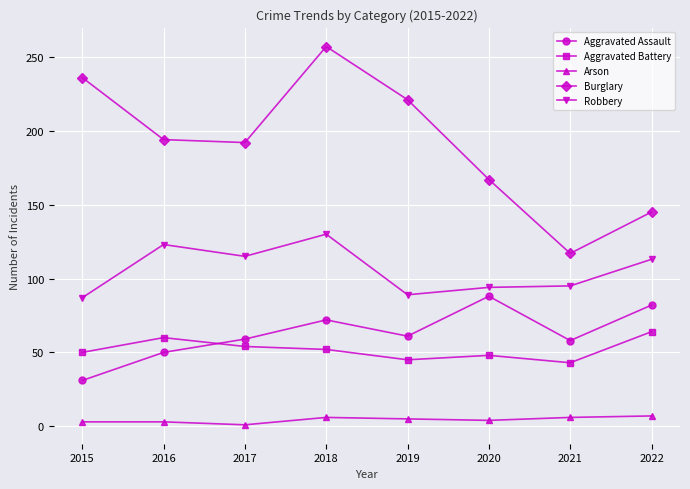

What are all the series names shown in the legend?

Aggravated Assault, Aggravated Battery, Arson, Burglary, Robbery